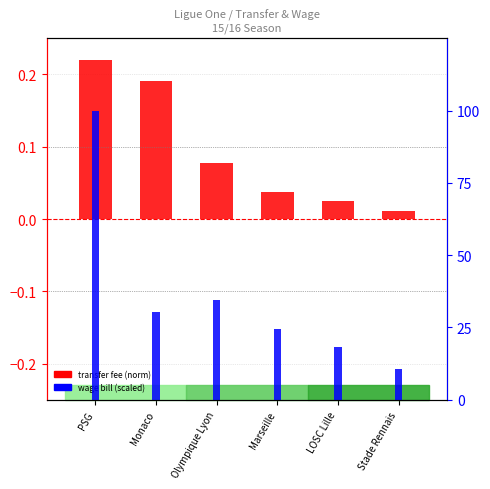

How many bars are there in each group?

2